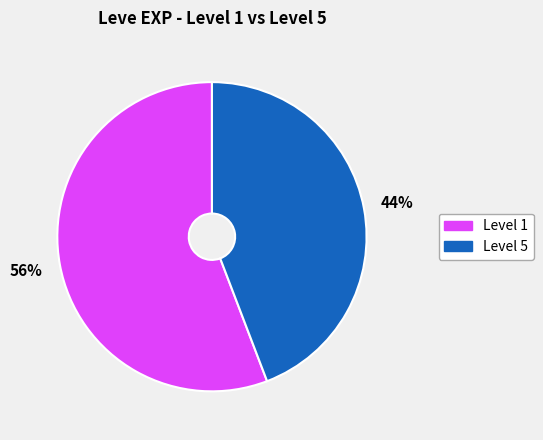

True or false: Level 1 accounts for 65% of the total.

False